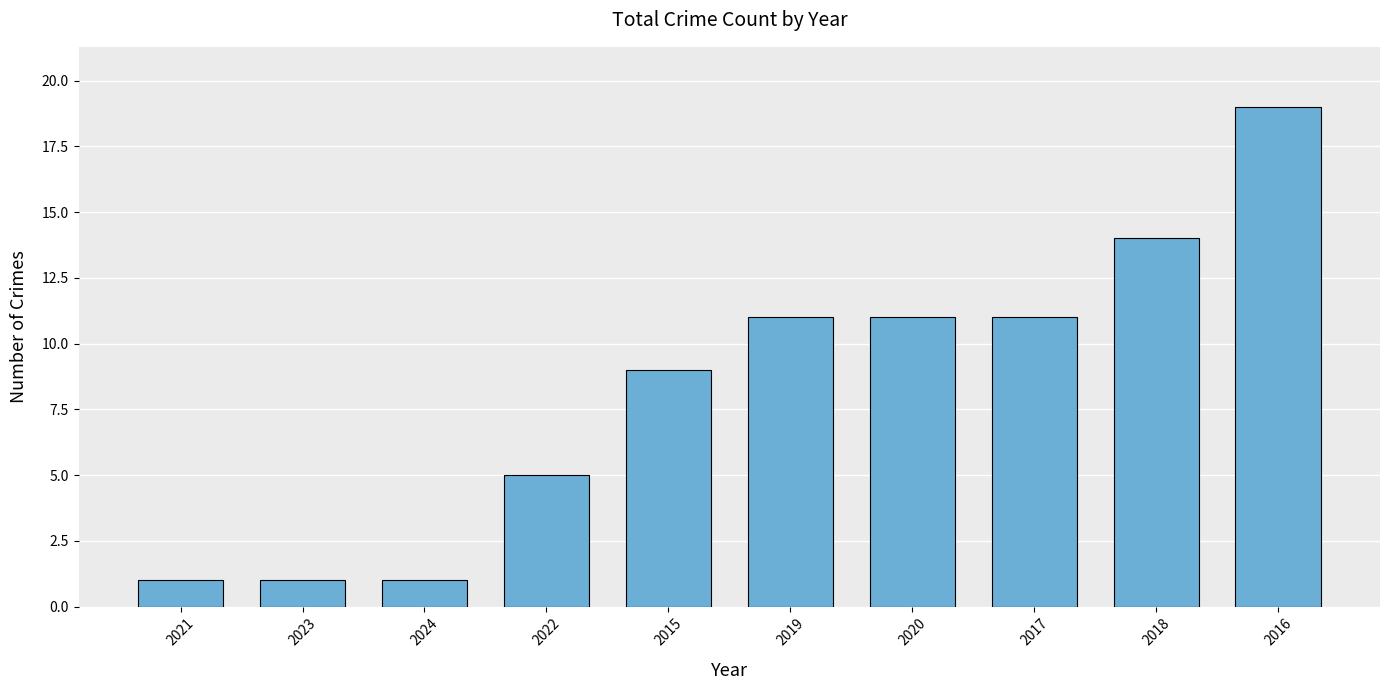

Does the chart contain any negative values?

No